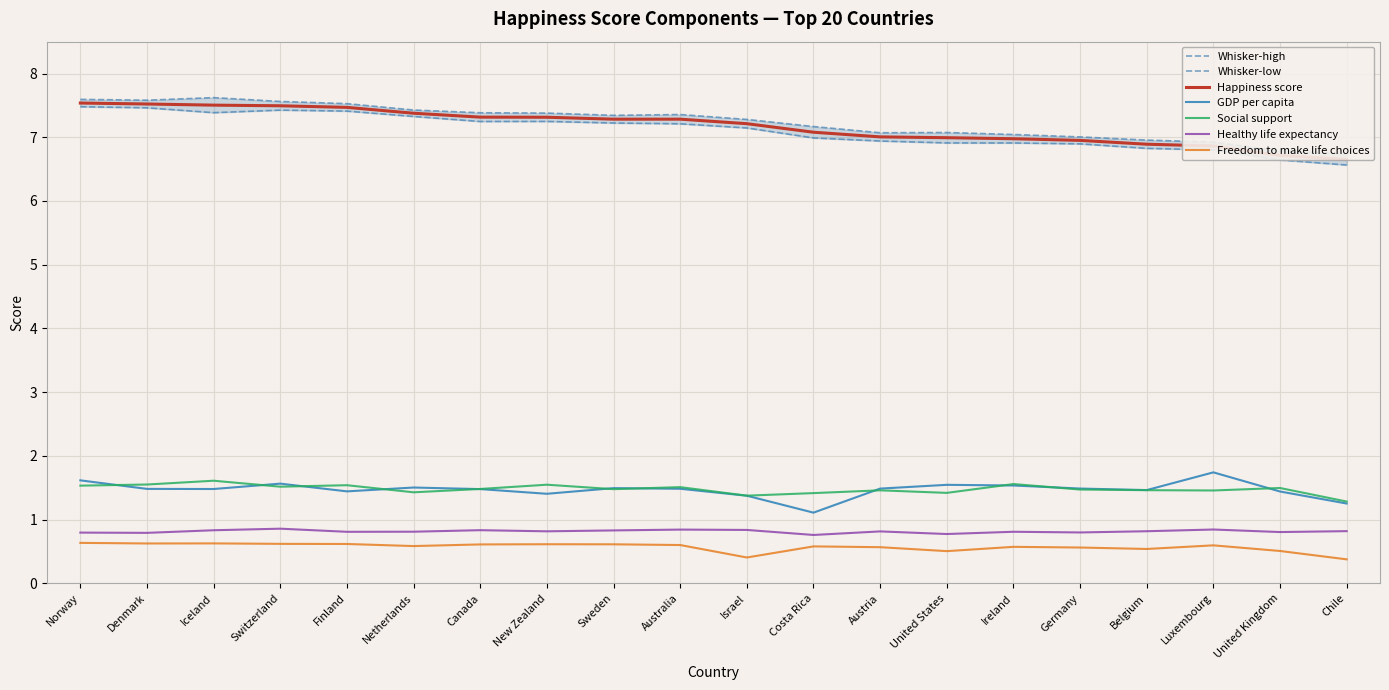

Read the Whisker-high value at Finland.

7.5